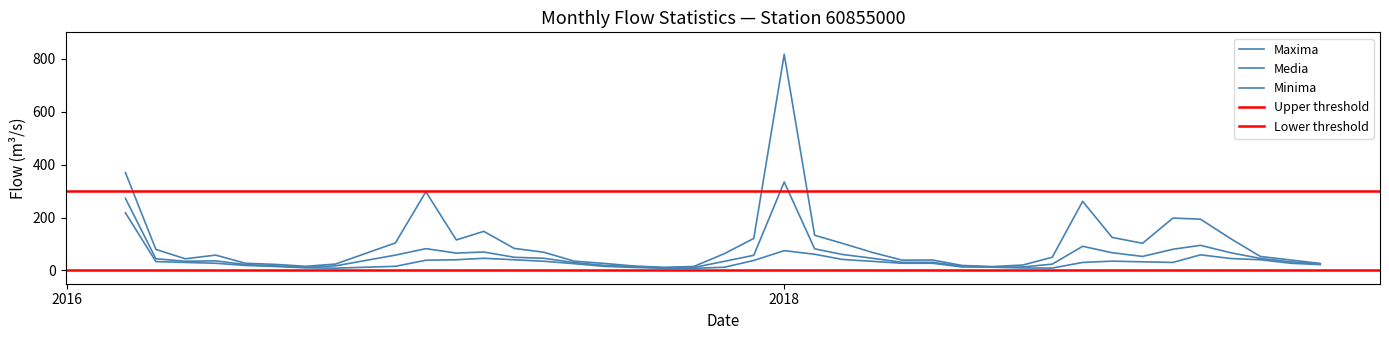

What is the minimum value shown in the chart?

8.1